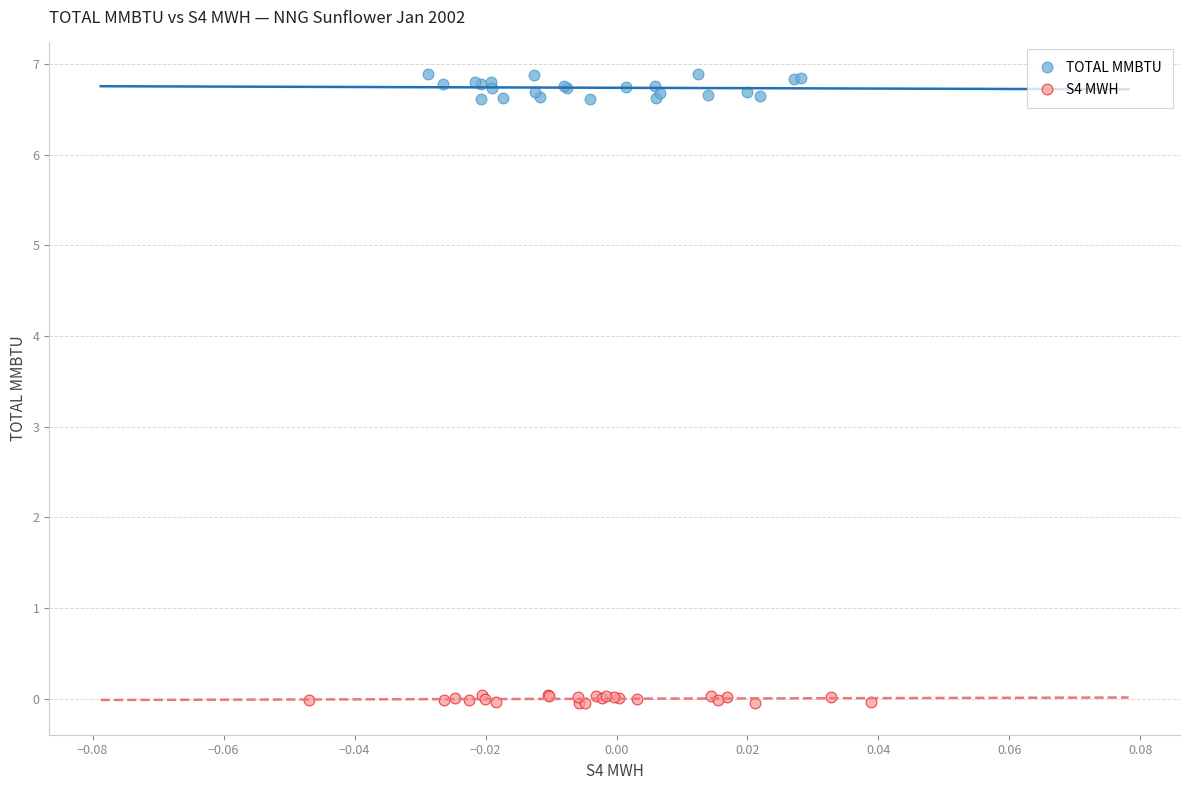

Which series has the largest Y range (max minus min)?

TOTAL MMBTU